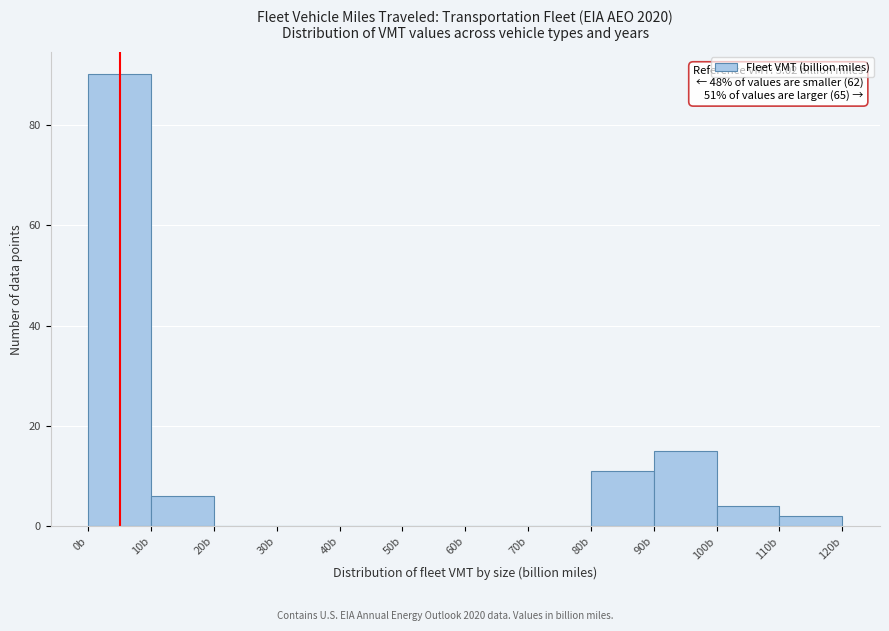

Which range on the x-axis has the tallest bar?

0 to 10